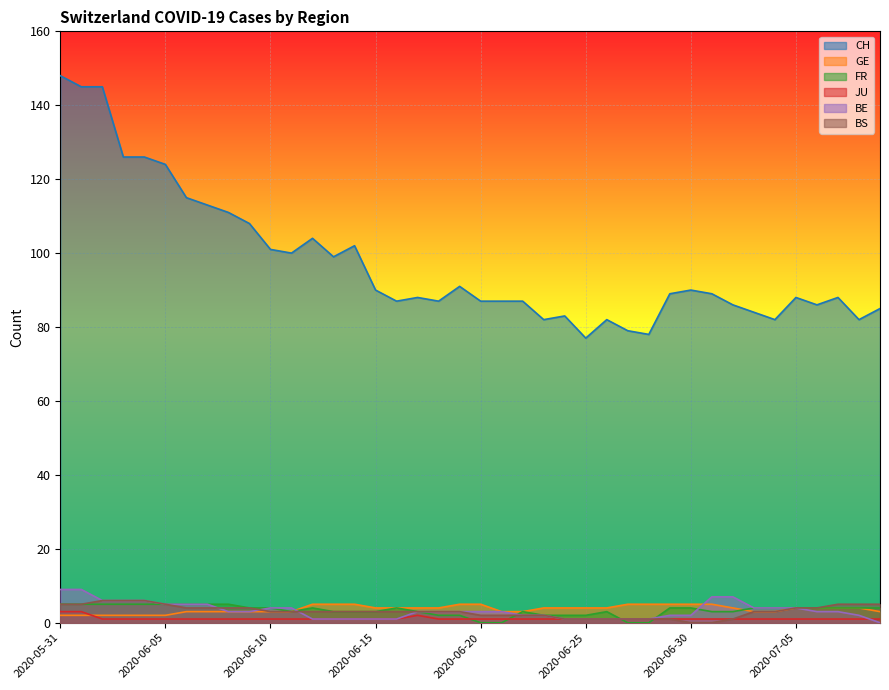

At how many categories does at least one series exceed 7?

40